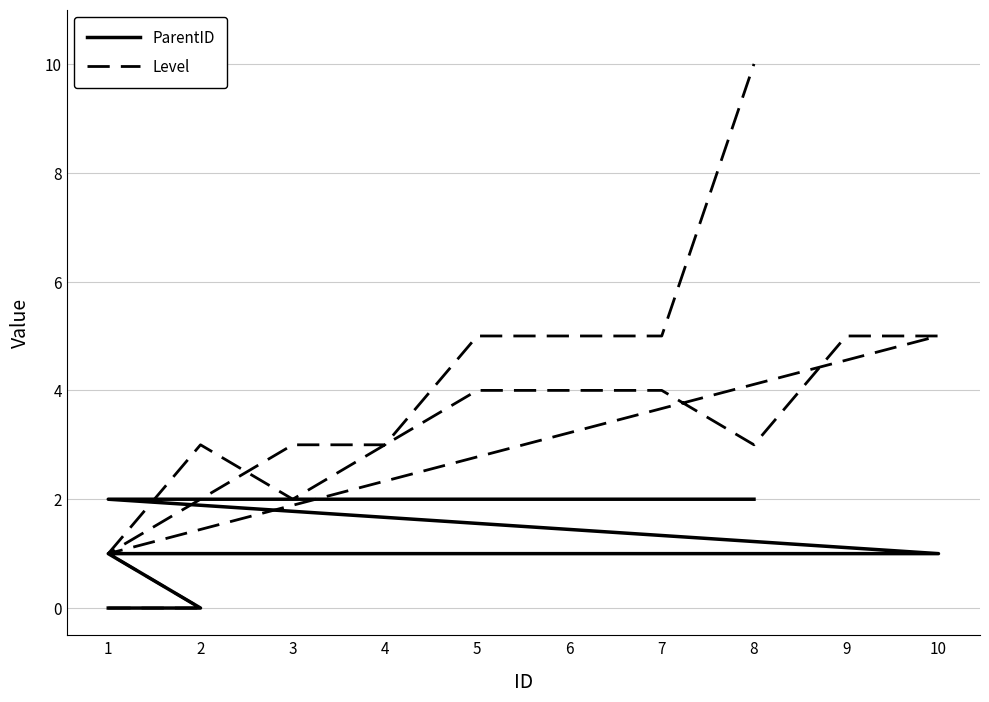

Count the Level values in the range 2 to 5.

15